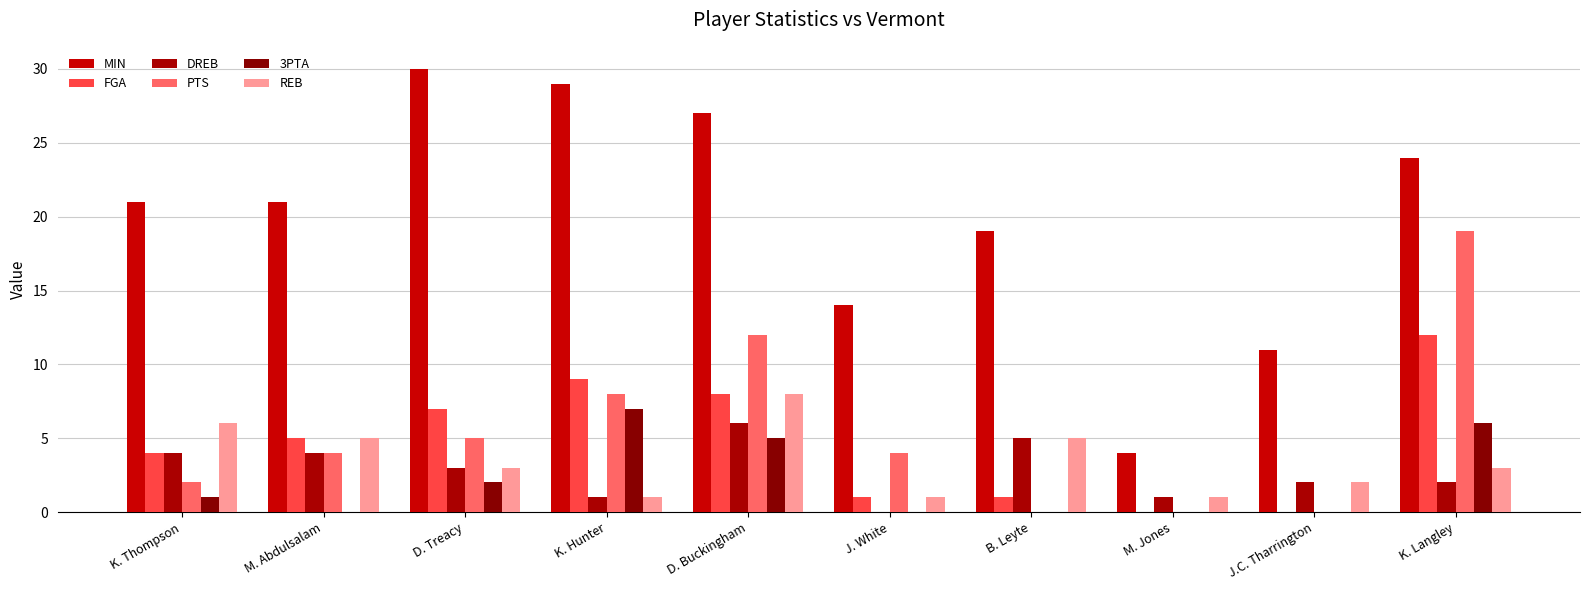

How many values in DREB are above zero?

9